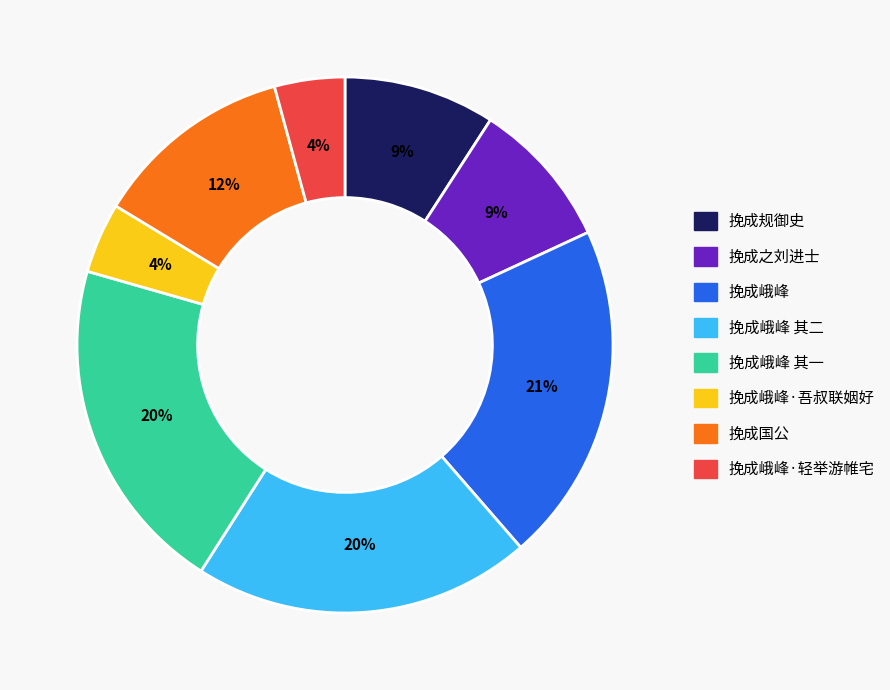

Is there a majority slice in this chart?

No